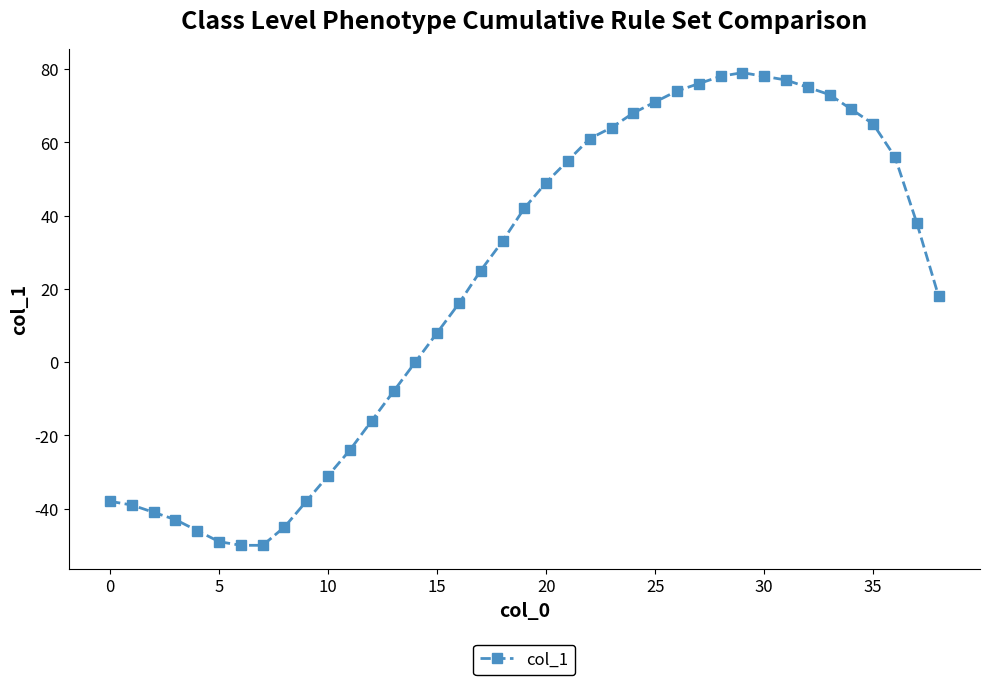

Reading left to right, transcribe all the data shown in this chart.

-38	-39	-41	-43	-46	-49	-50	-50	-45	-38	-31	-24	-16	-8	0	8	16	25	33	42	49	55	61	64	68	71	74	76	78	79	78	77	75	73	69	65	56	38	18